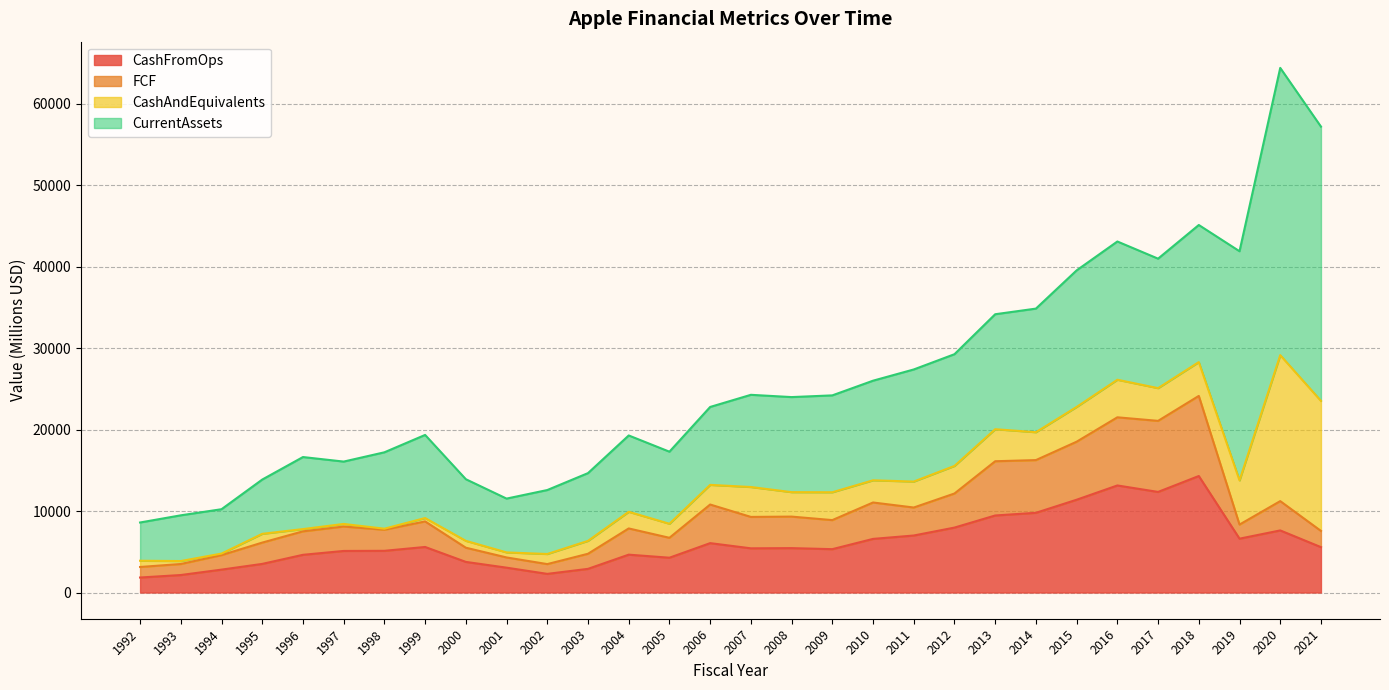

At which label is FCF closest to 13628?

2012